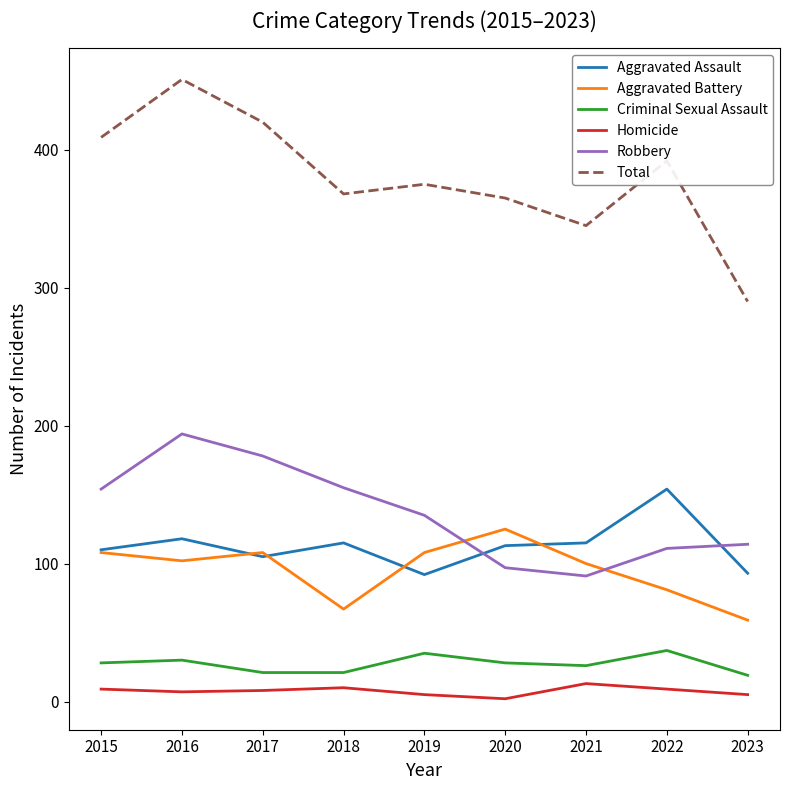

Where does the Aggravated Assault series first go above 113?

2016